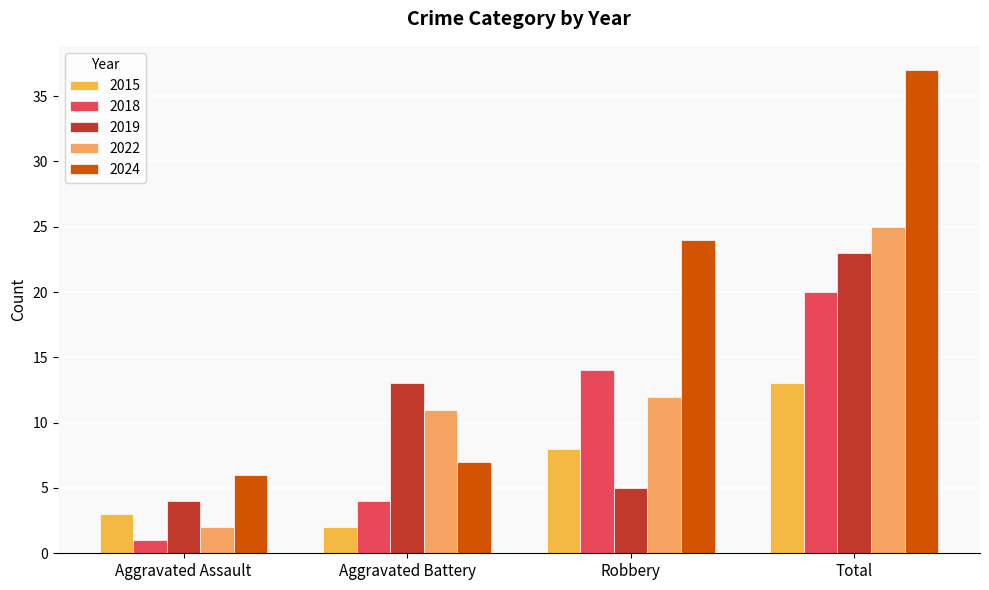

Where is 2022 nearest to the value 13?

Robbery